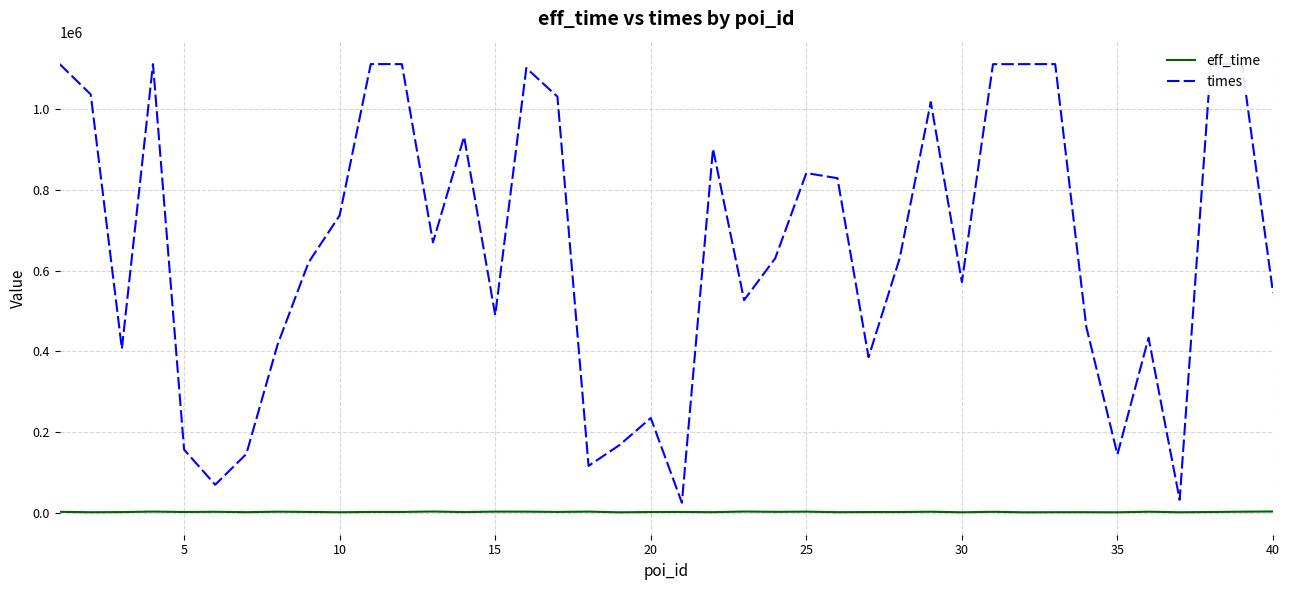

Which series has the widest spread of values?

times